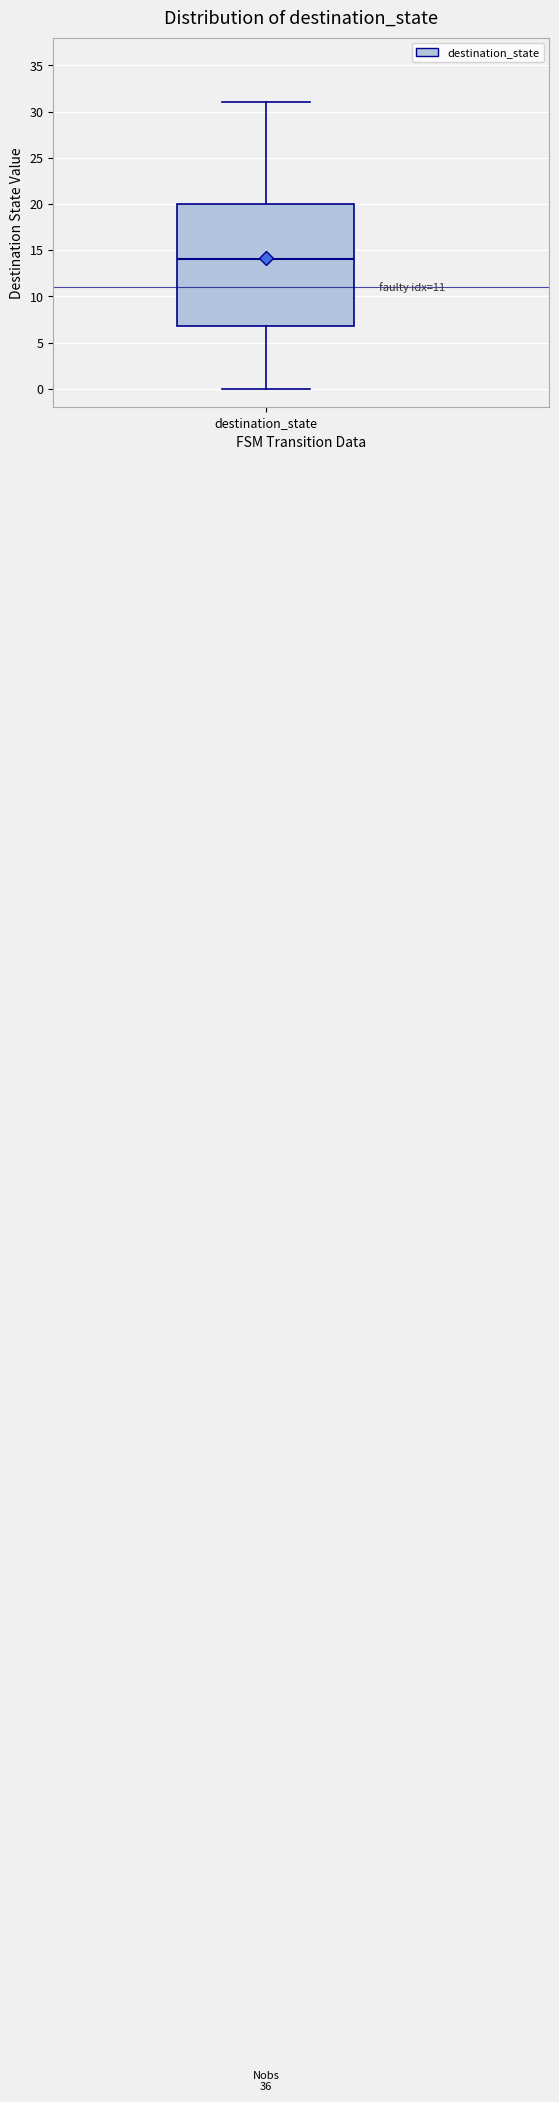

Where does the lower whisker of the box for destination_state end on the y-axis? The values are not printed on the chart, so give them approximately, as read against the axis.

0